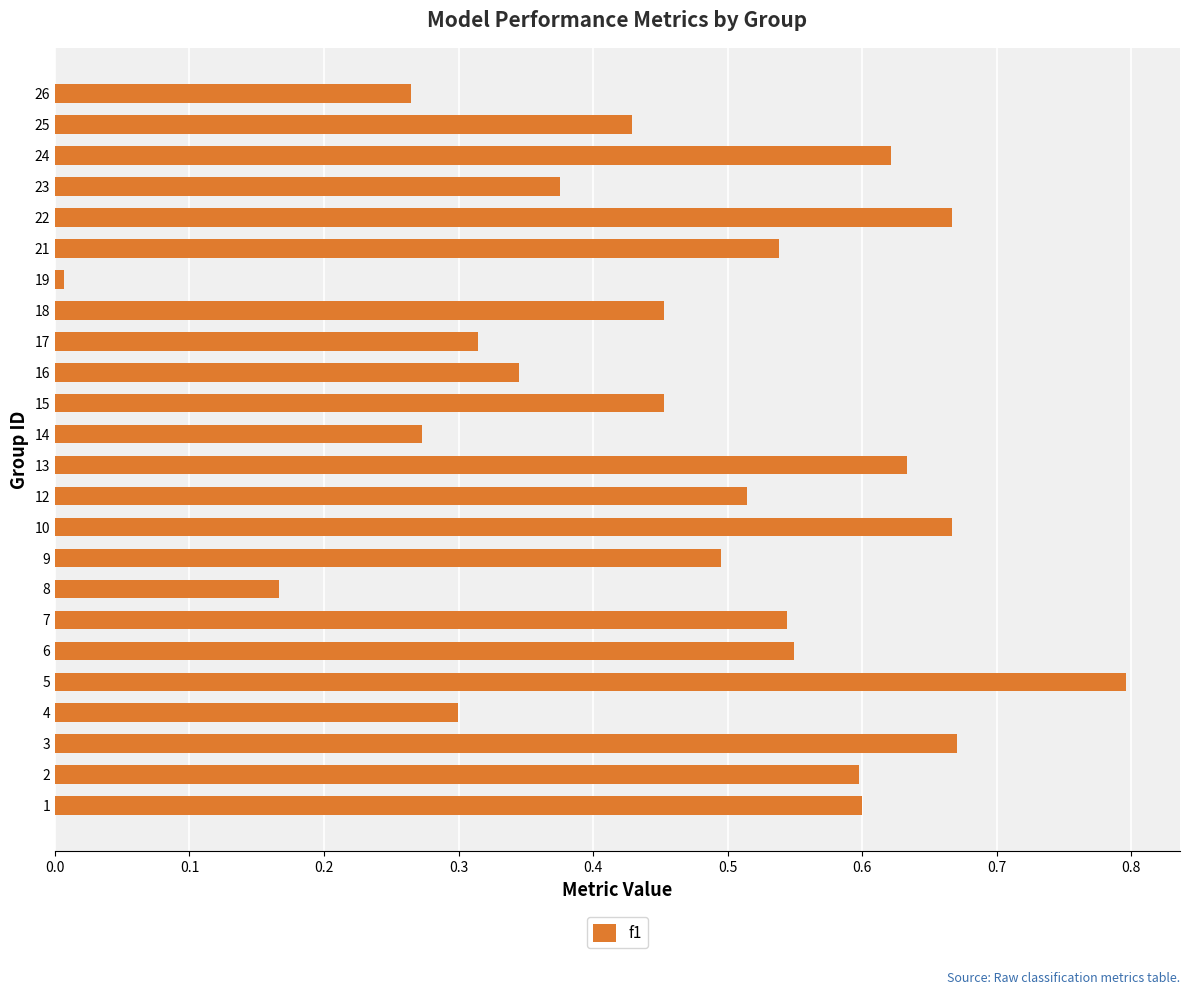

What is the sum of the values at 21 and 16?

0.9